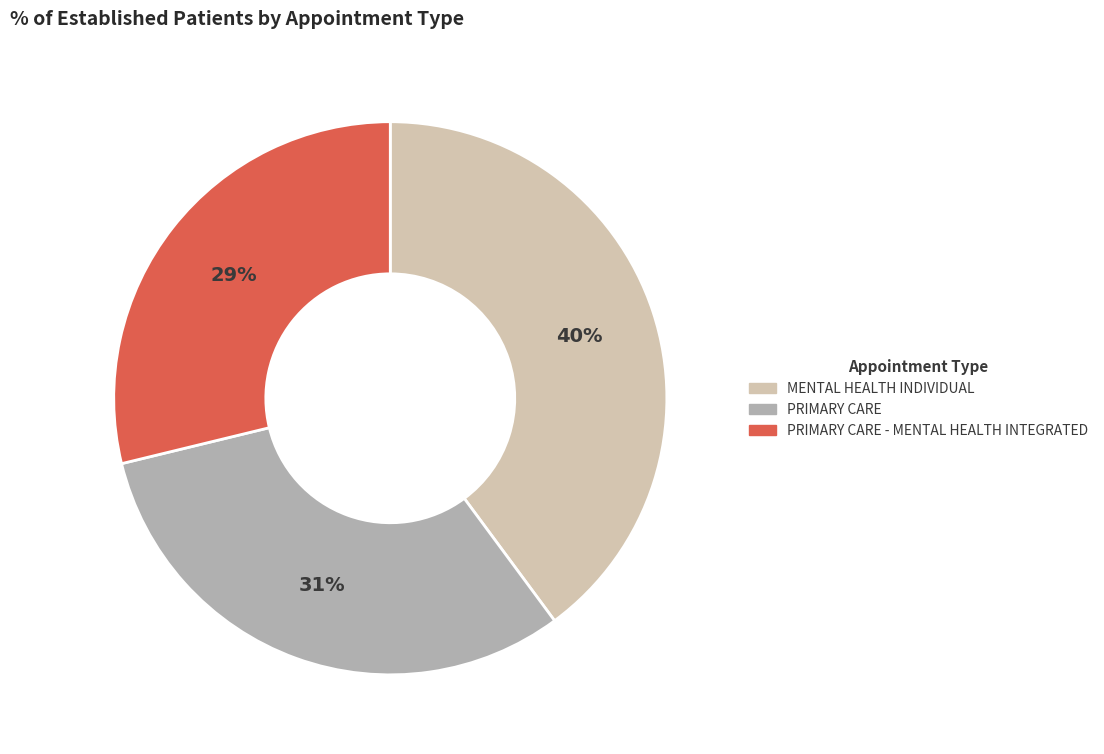

Is there a majority slice in this chart?

No